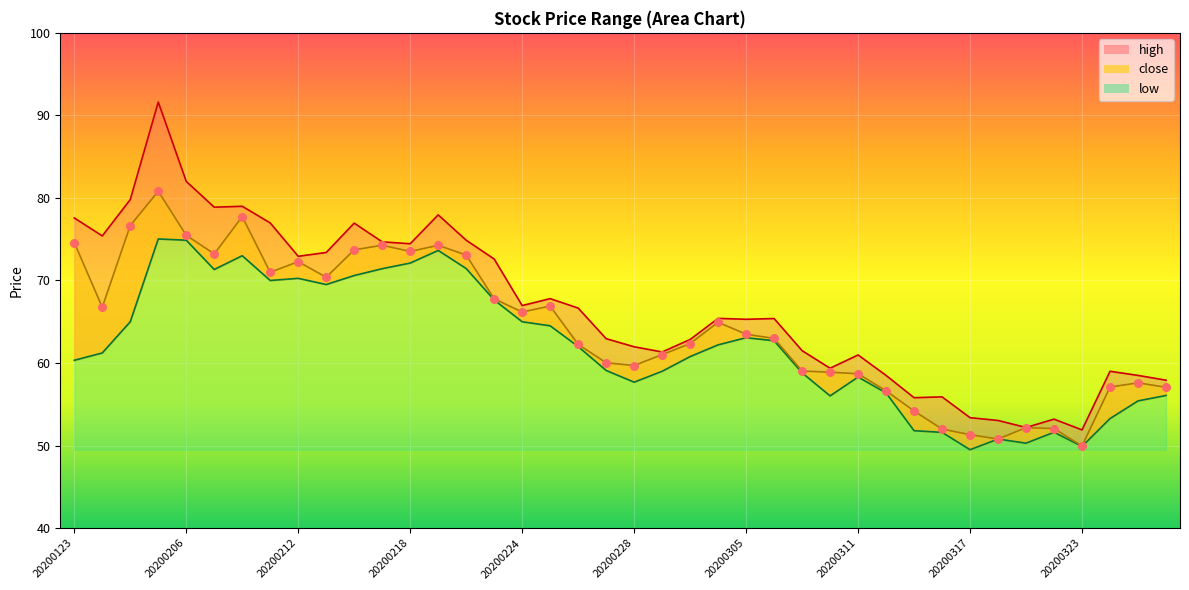

What is the total value across all series at 20200221?

208.0